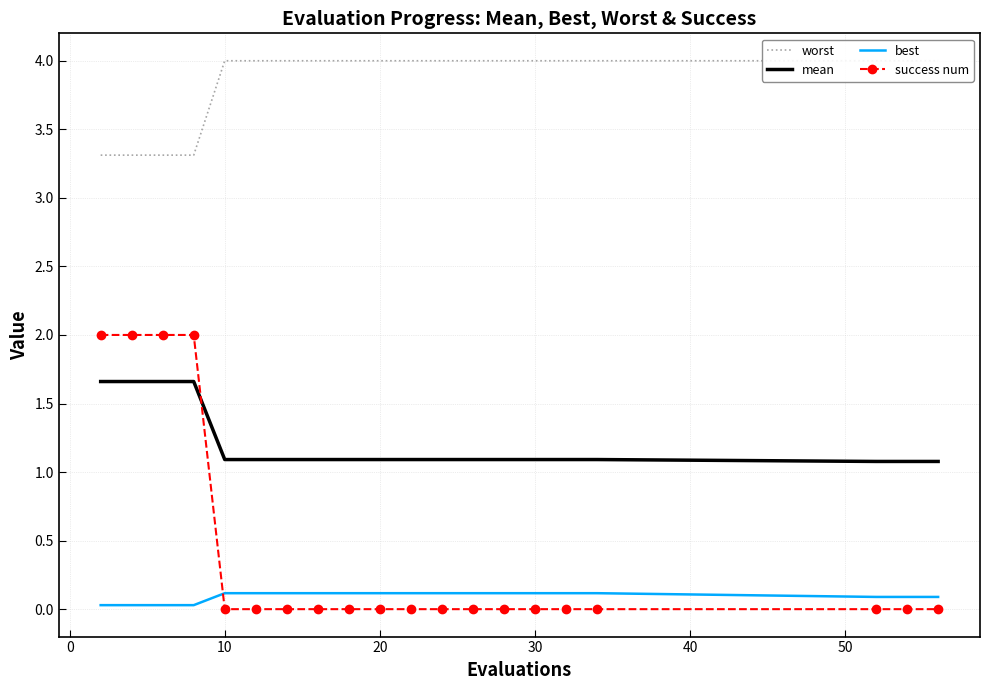

What is the minimum value for mean?

1.1